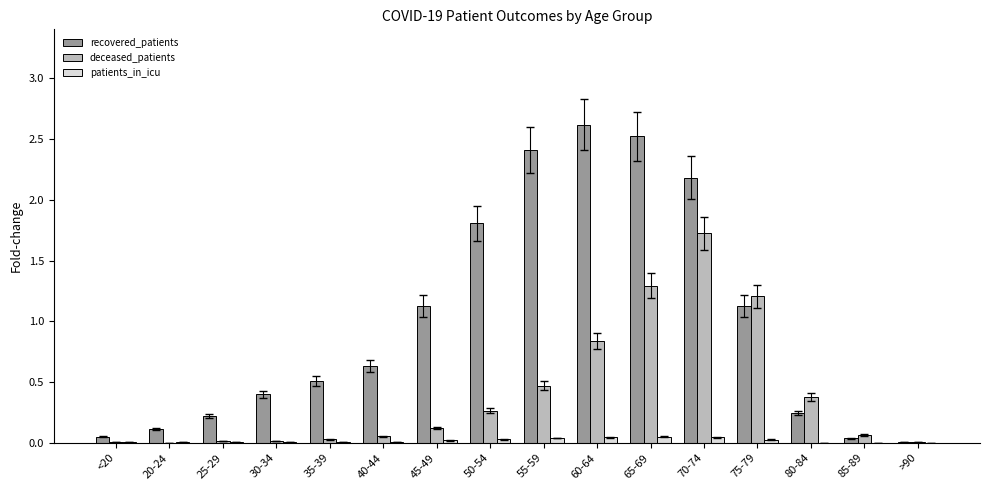

The value of recovered_patients at 75-79 is 2.0. True or false?

False